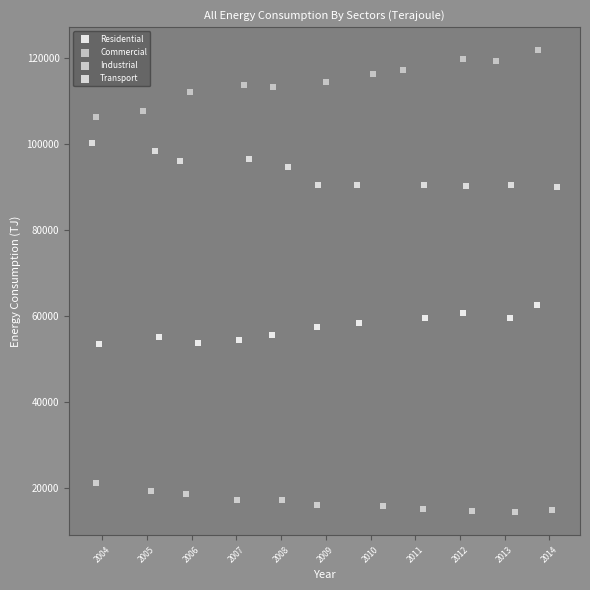

Which series reaches the minimum Y coordinate?

Industrial